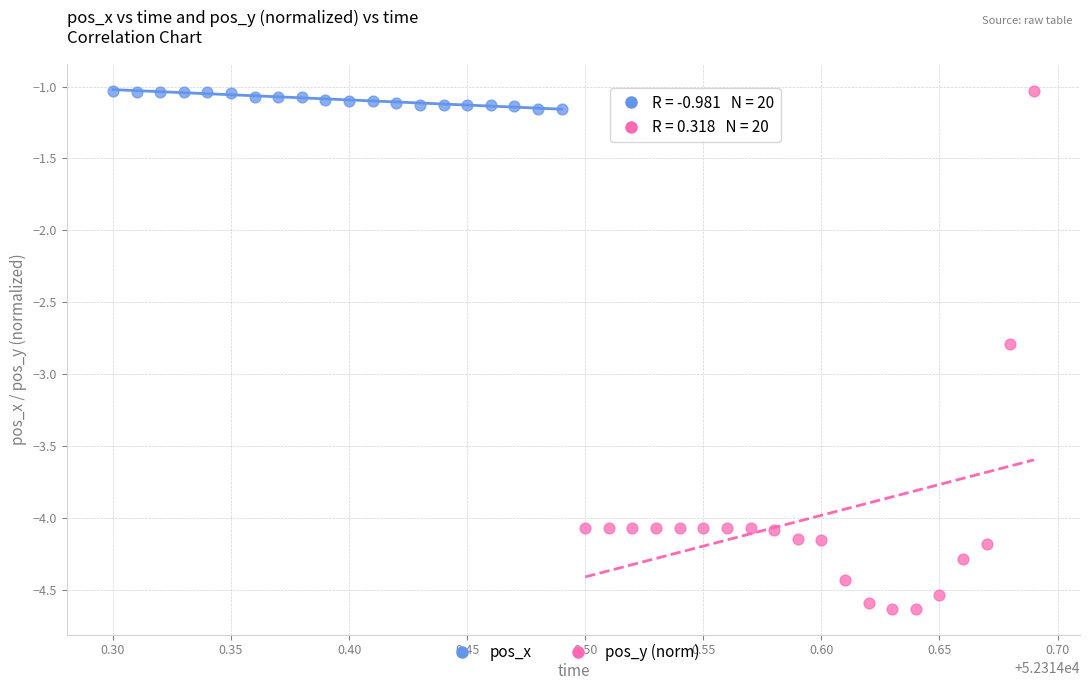

Which series has the widest spread of Y values?

pos_y (norm)